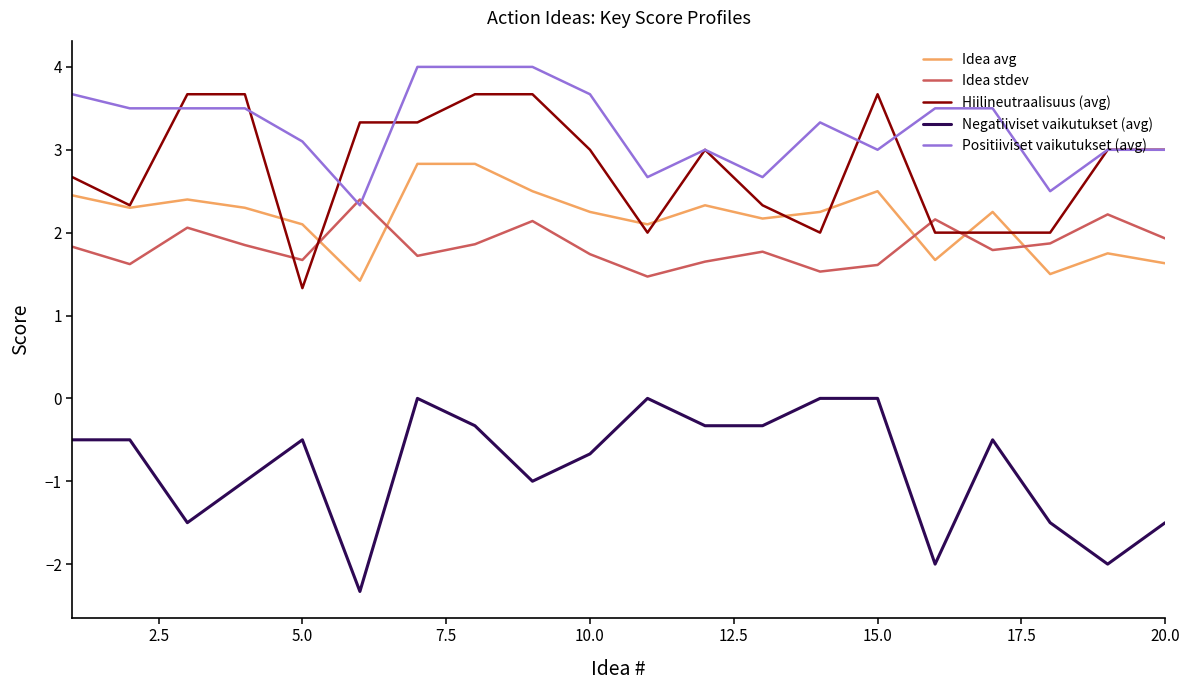

What is the minimum value shown in the chart?

-2.3